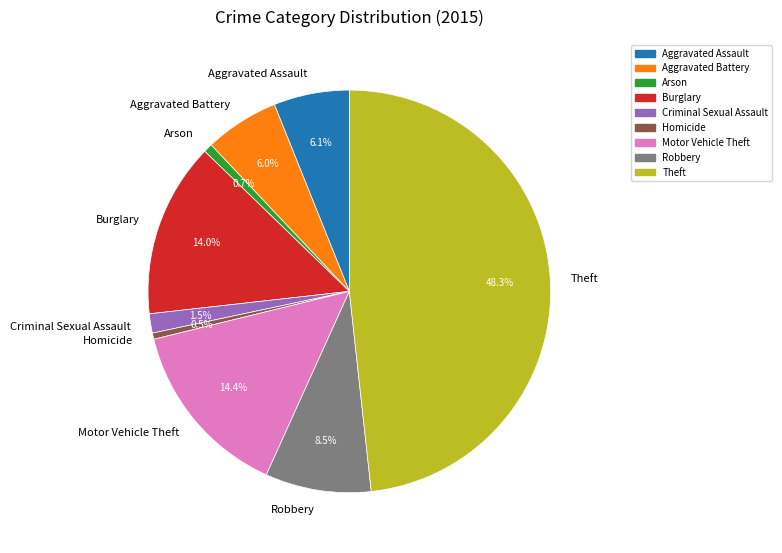

Which category has the biggest portion of the pie?

Theft